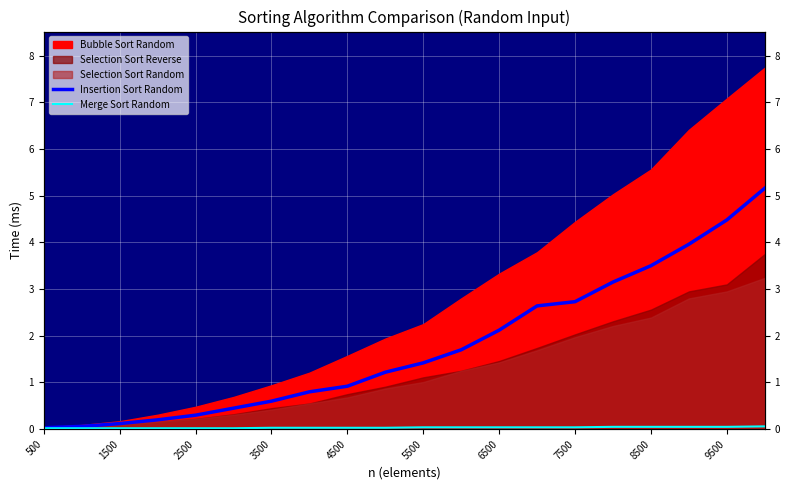

True or false: Insertion Sort Random and Merge Sort Random intersect in this chart.

False